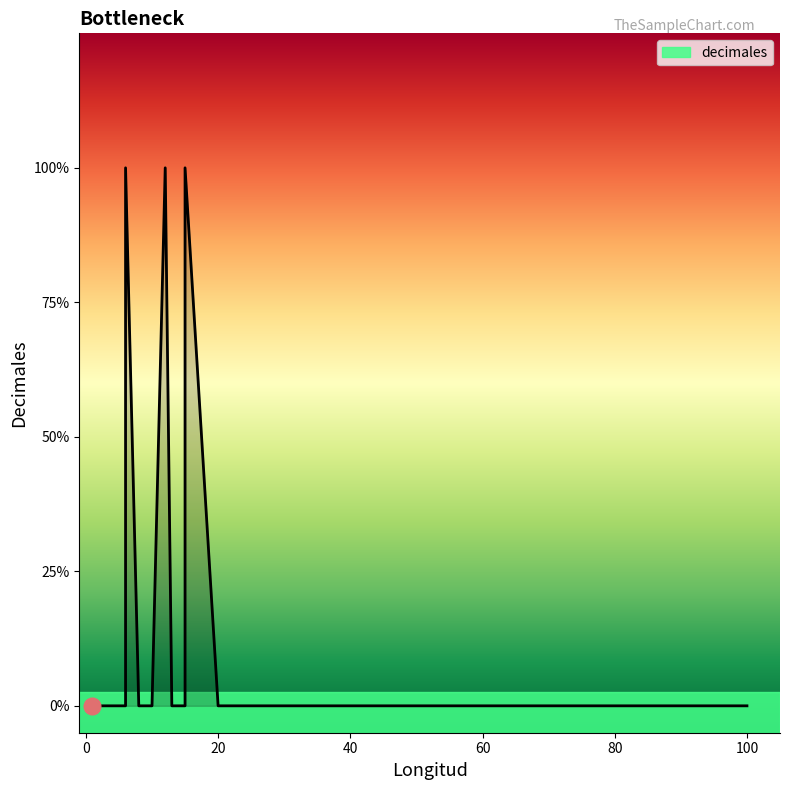

Count the number of data series in this chart.

1